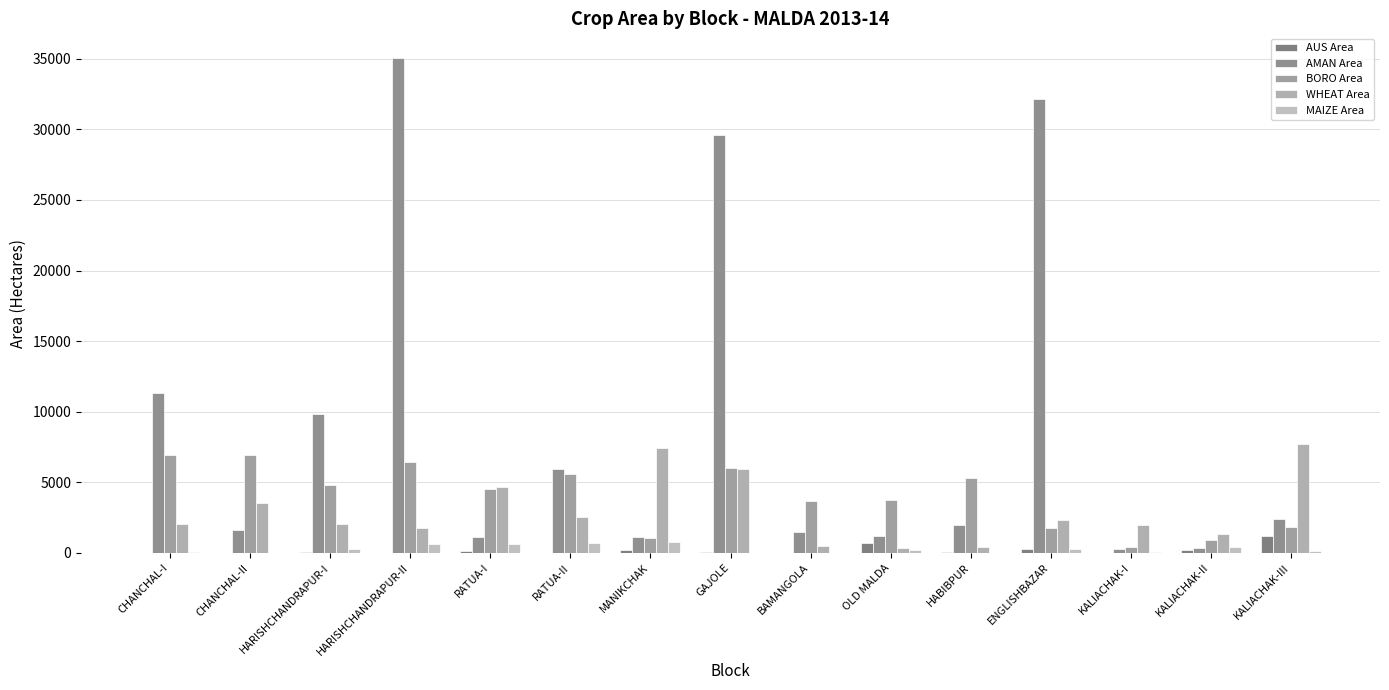

How many groups of bars are there?

15